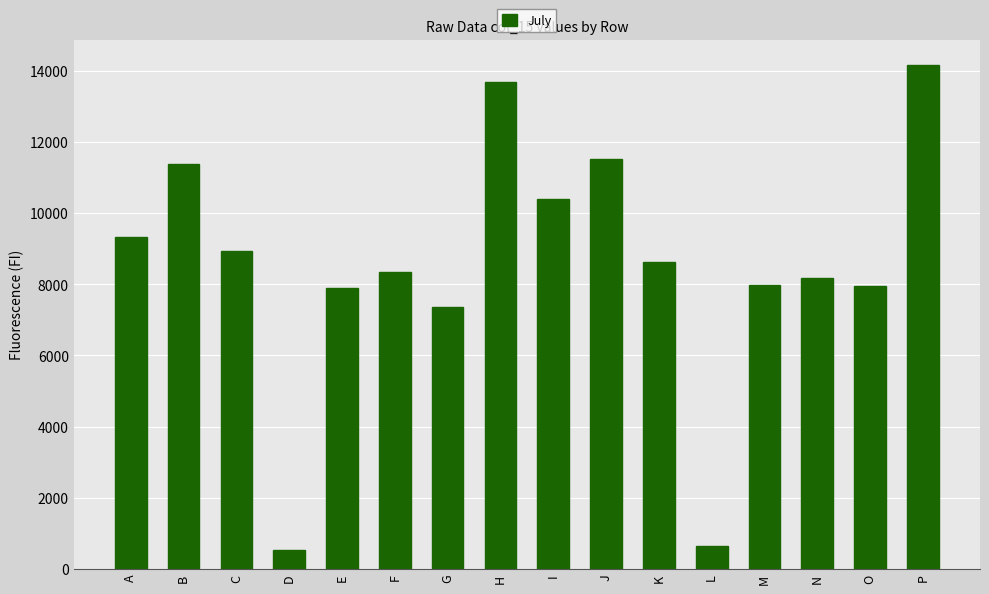

What is the sum of the values at C and K?

17566